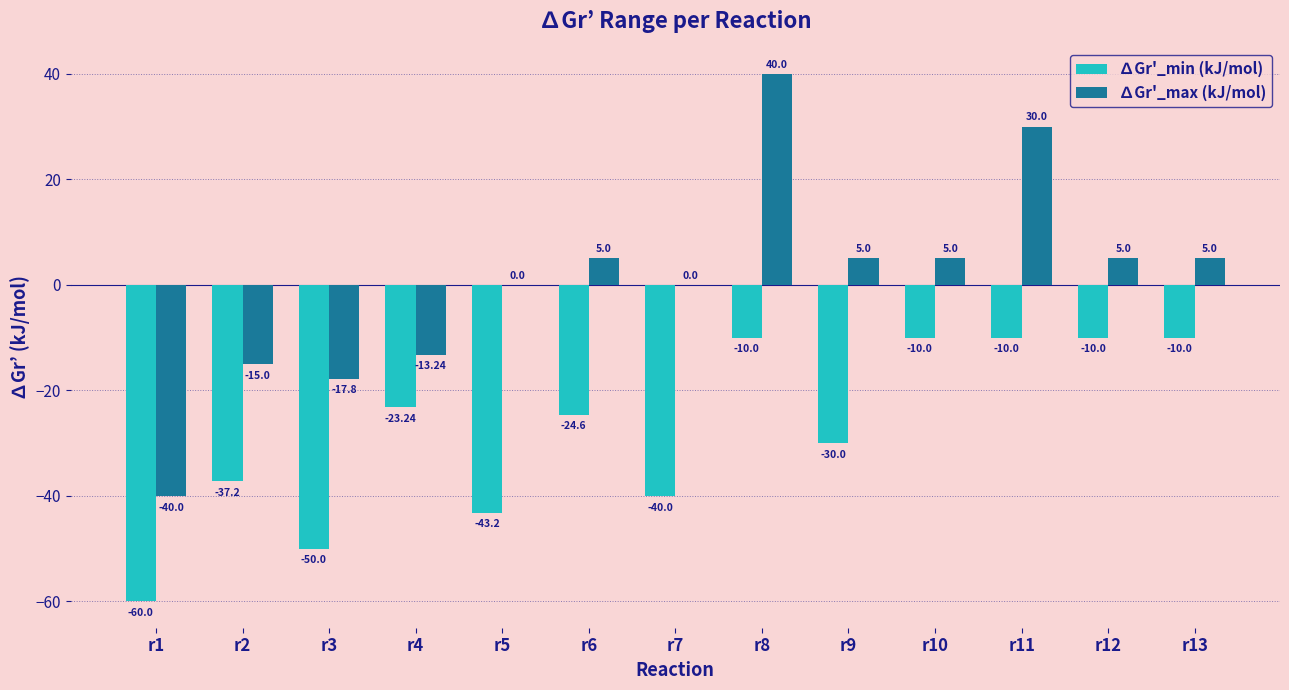

Which category has the highest value across all series?

r8